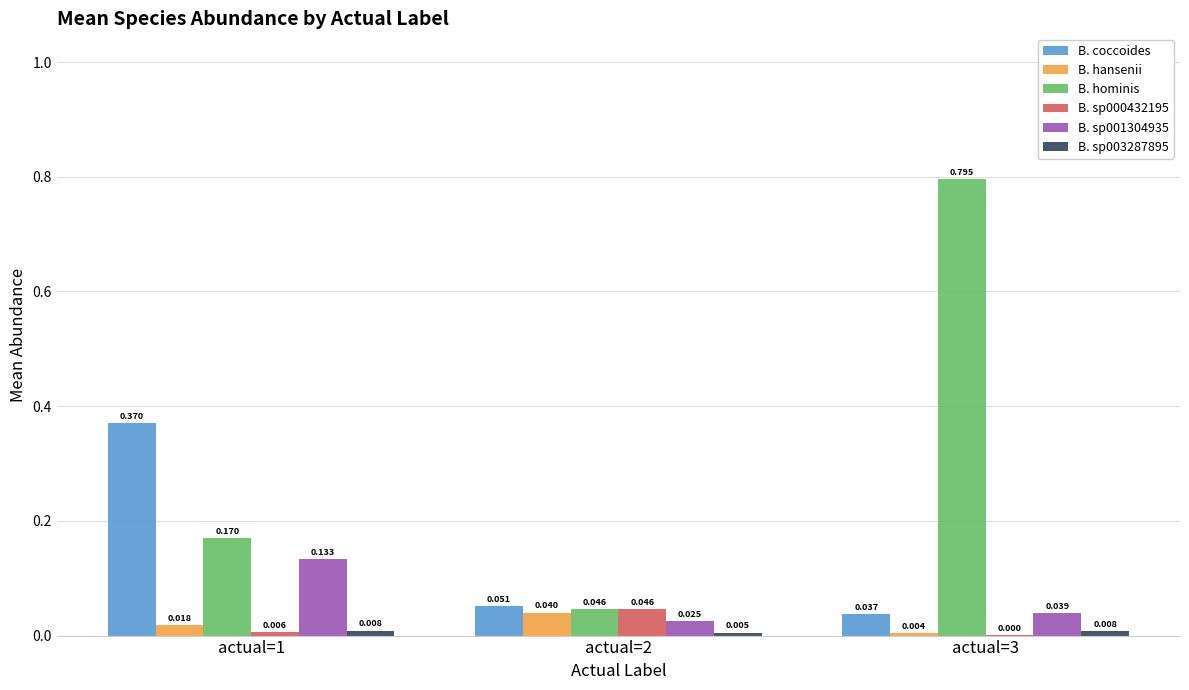

Which series changed the most between actual=2 and actual=3?

B. hominis